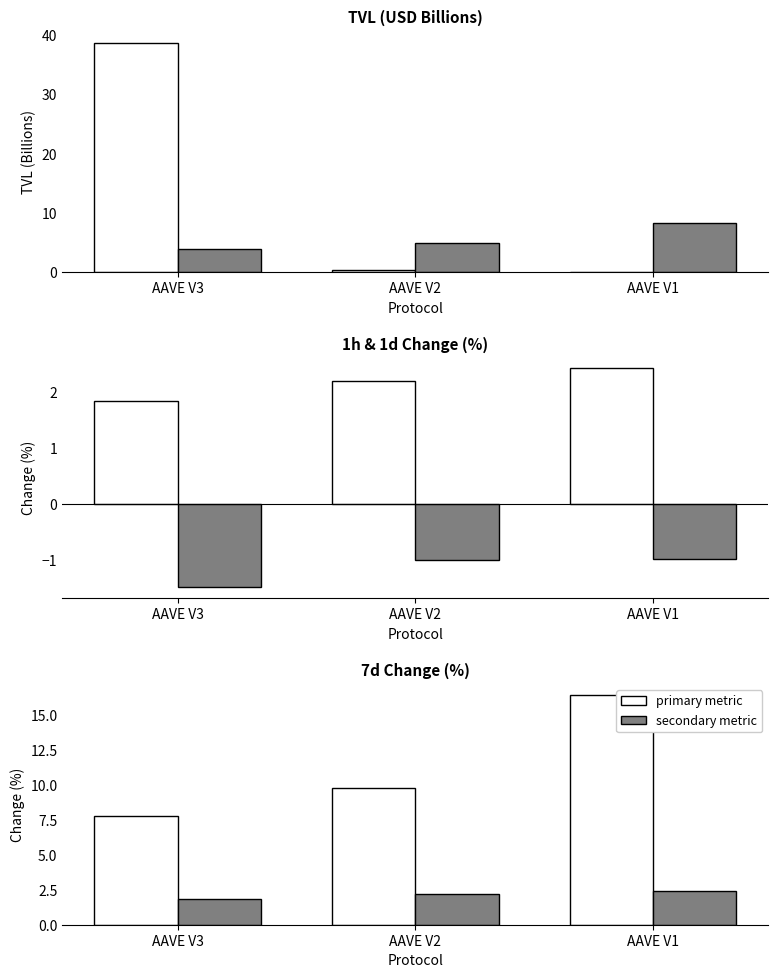

What value does the 7d Change (scaled) series have at AAVE V1?

8.2